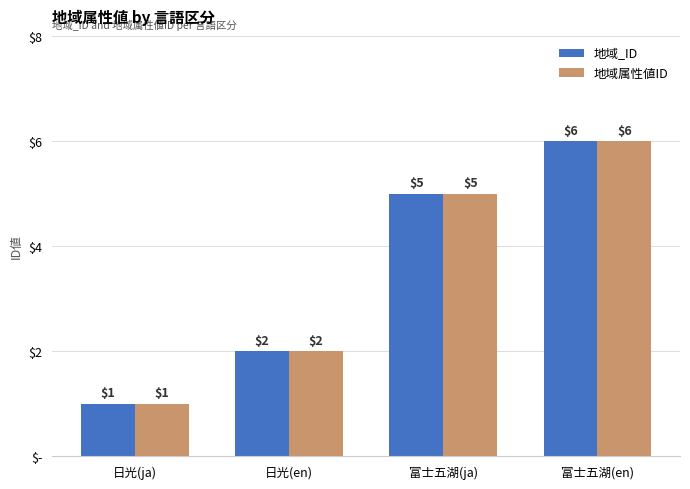

How many 地域_ID values are between 2 and 6?

3